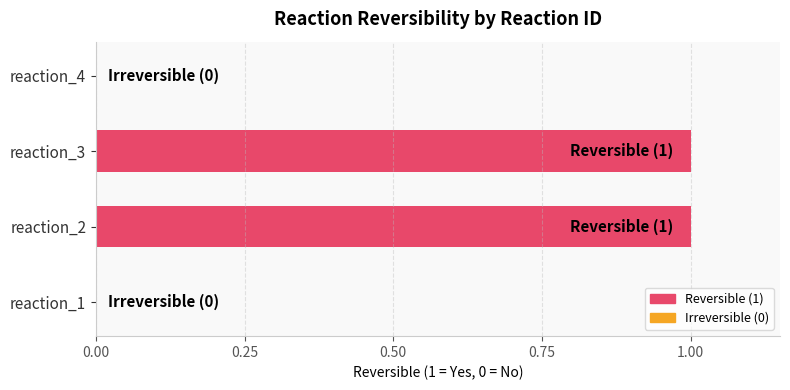

Which has a higher value, reaction_4 or reaction_3?

reaction_3